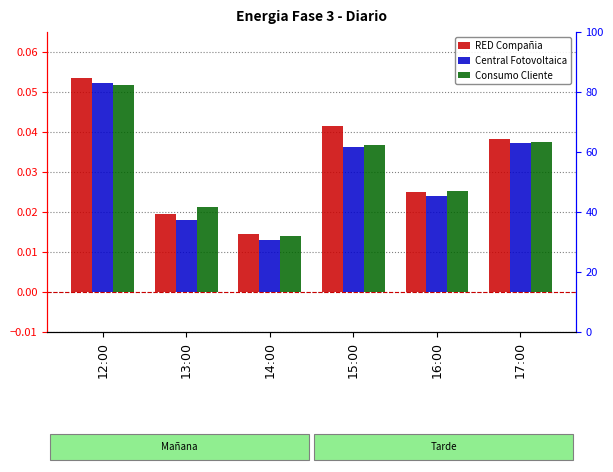

True or false: RED Compañia has a value of 0.1 at 17:00.

False